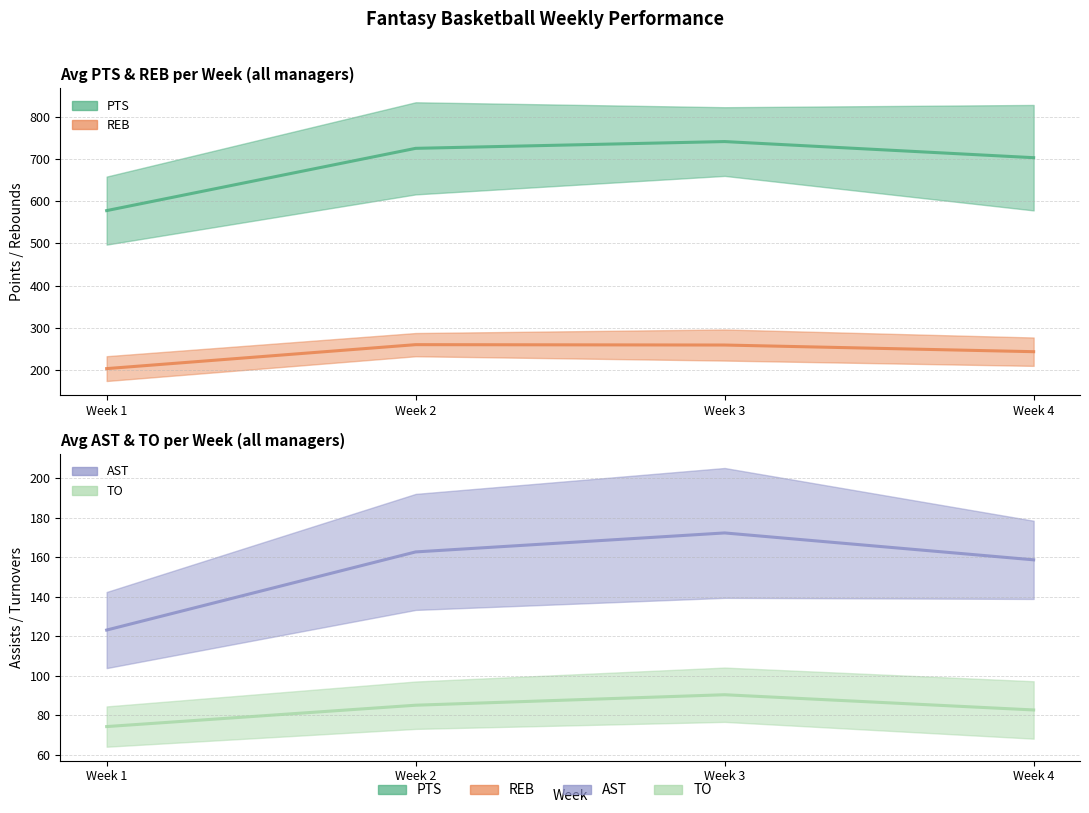

Between Week 2 and Week 4, which is larger?

Week 2